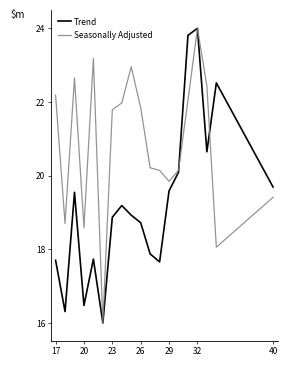

Is this an area chart (filled region under the line)?

No